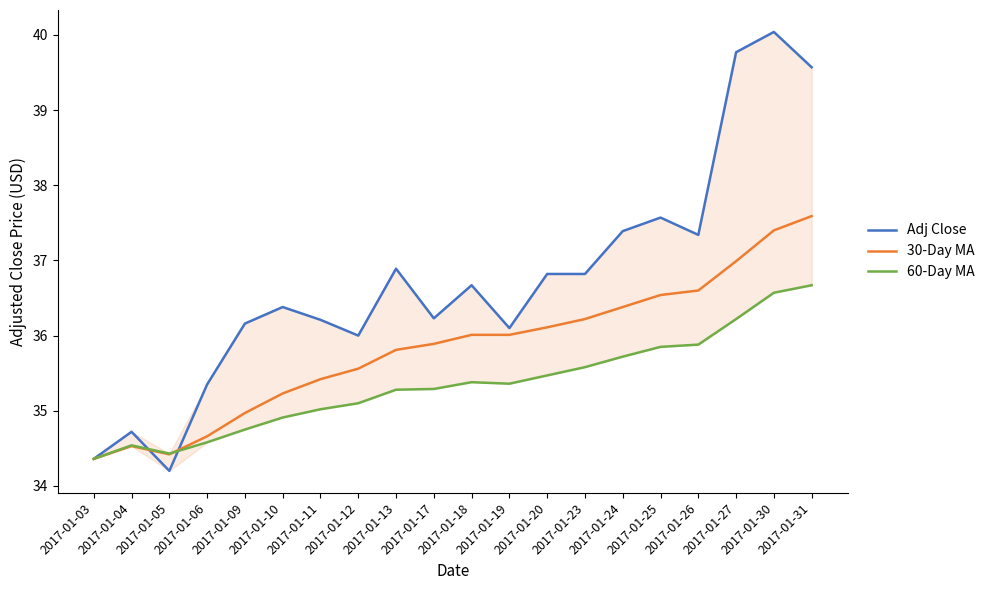

How many interior local peaks does the 60-Day MA series have?

2